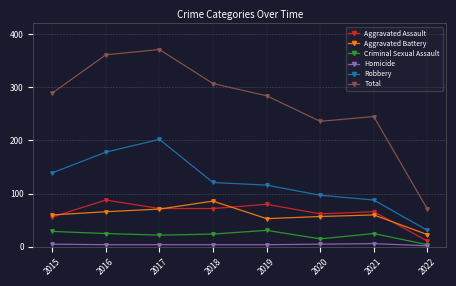

Does the chart have visible grid lines?

Yes